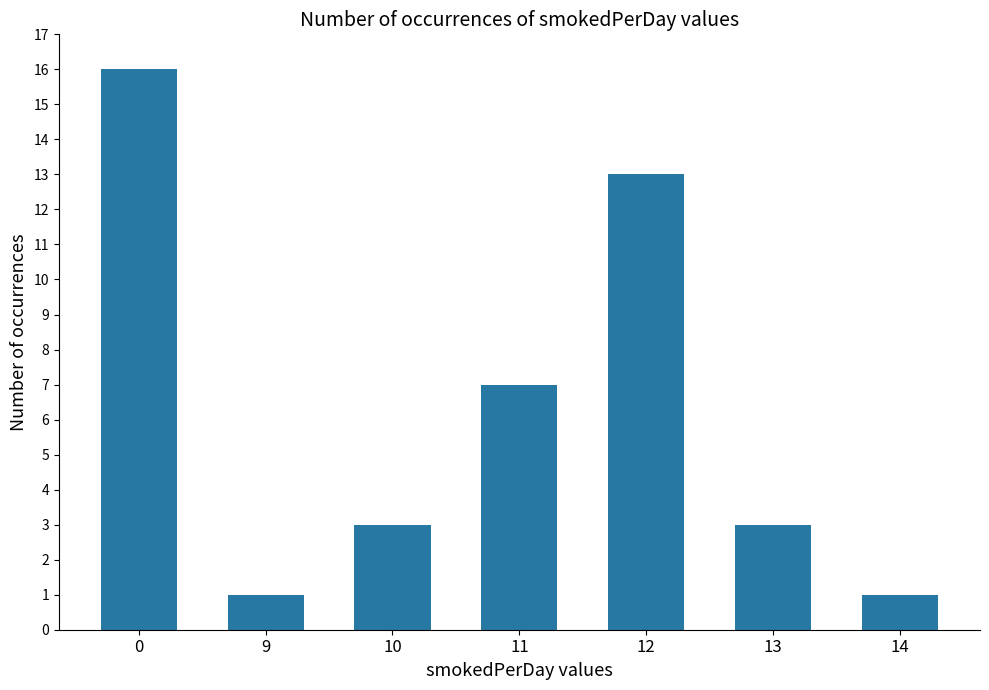

Is it true that the value at 0 is 10?

False